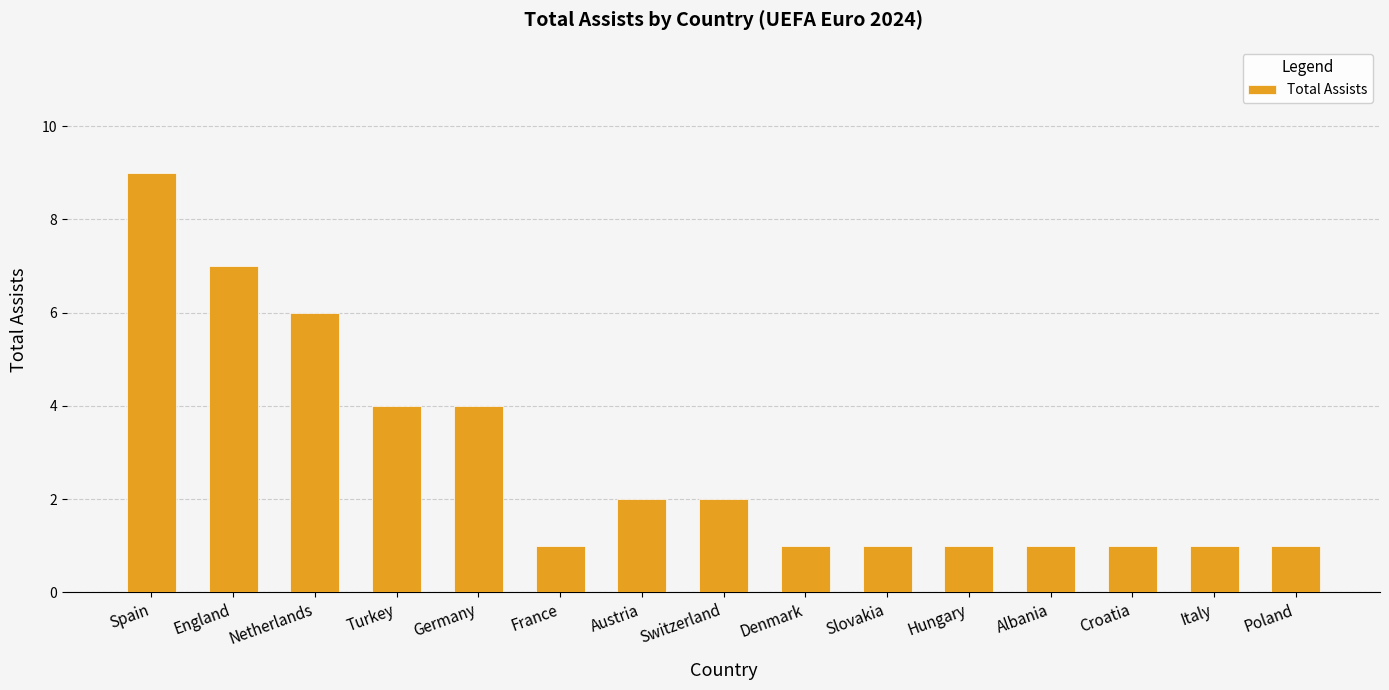

Reading left to right, list all the values displayed in this chart.

9	7	6	4	4	1	2	2	1	1	1	1	1	1	1